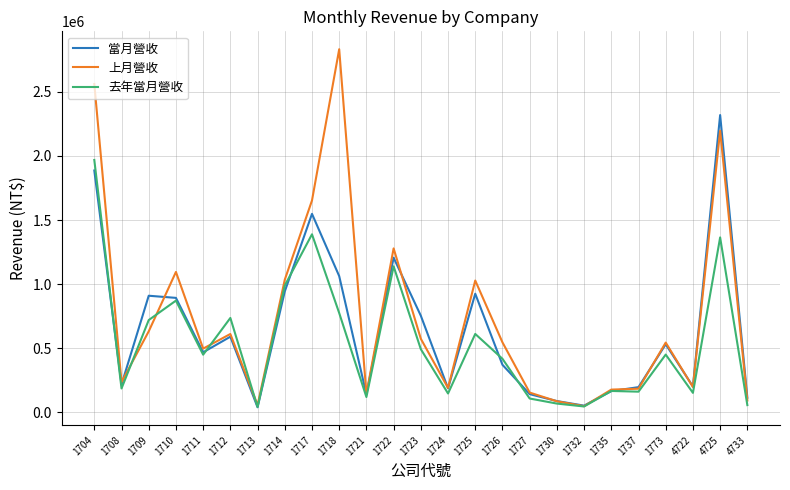

What is the greatest value displayed?

2832112